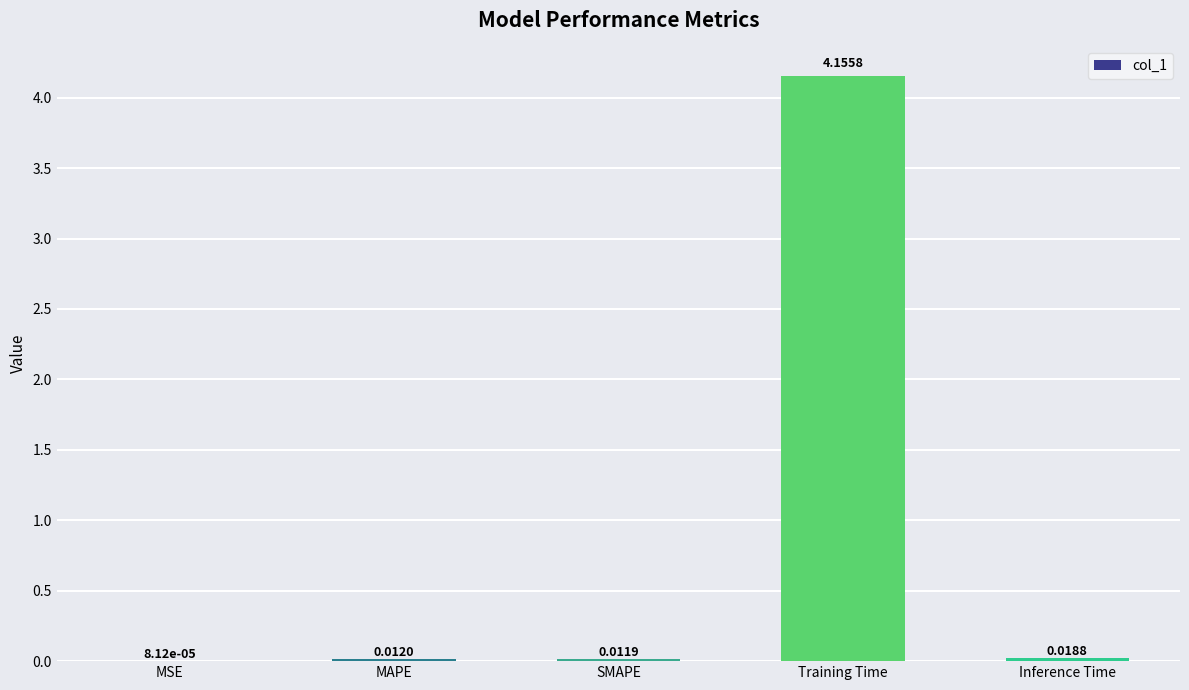

Count the number of data series in this chart.

1